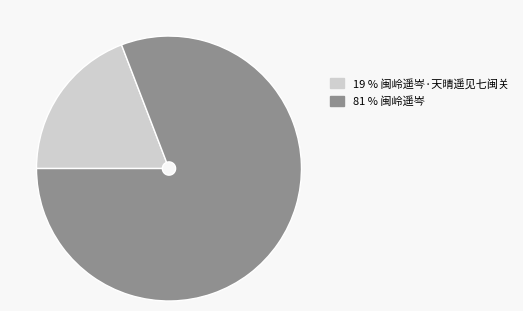

Is there a majority slice in this chart?

Yes